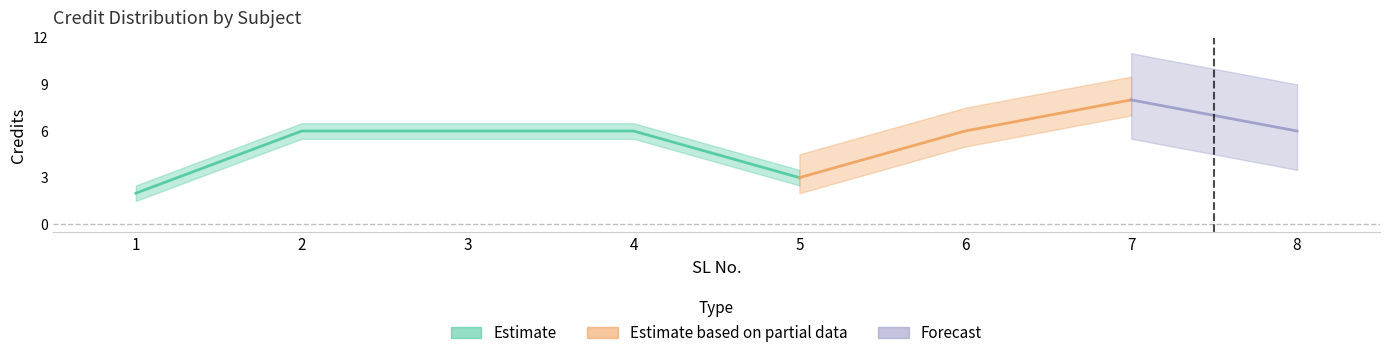

How many categories are shown in the chart?

8